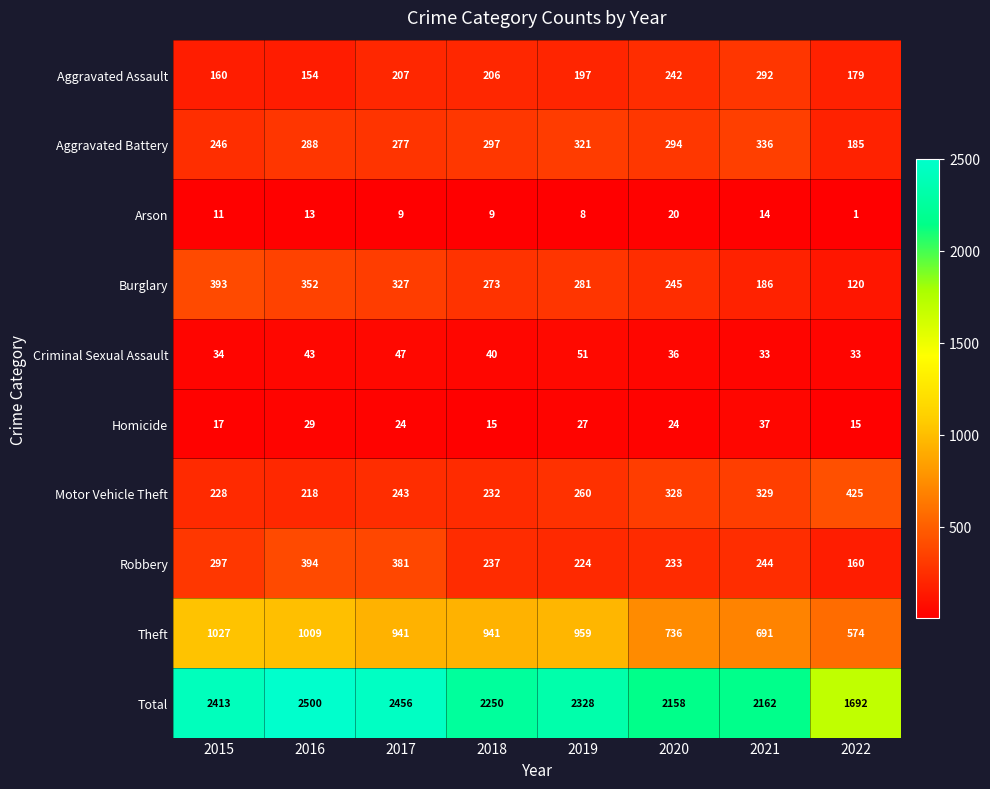

What is the difference between the second highest and second lowest values in the Burglary series?

166